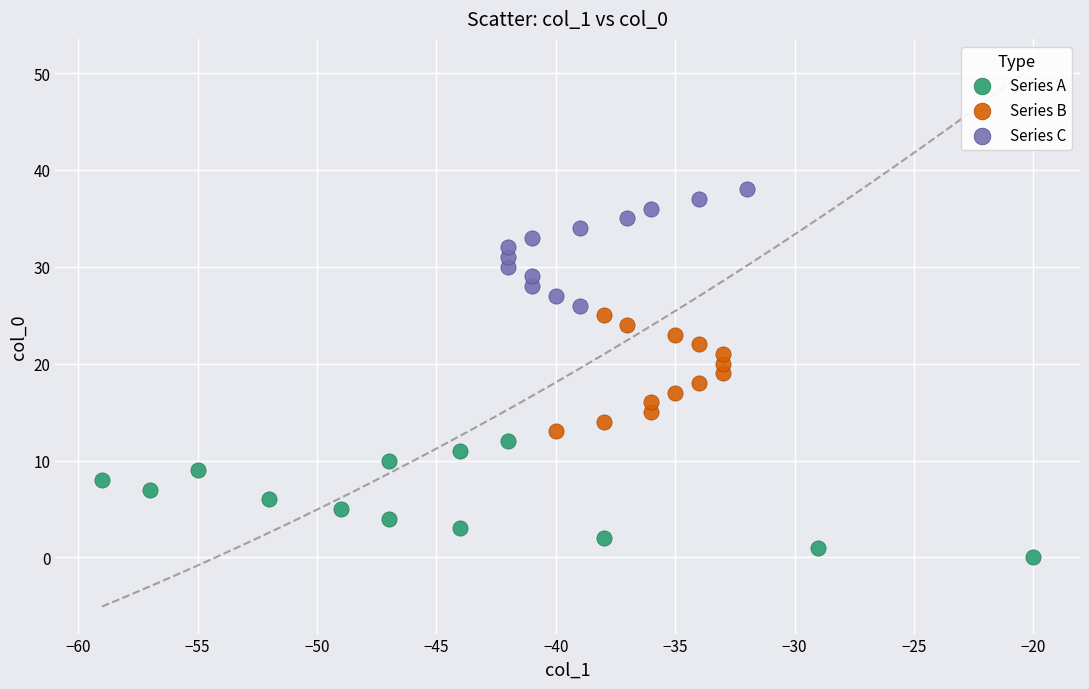

Which series reaches the minimum Y coordinate?

Series A